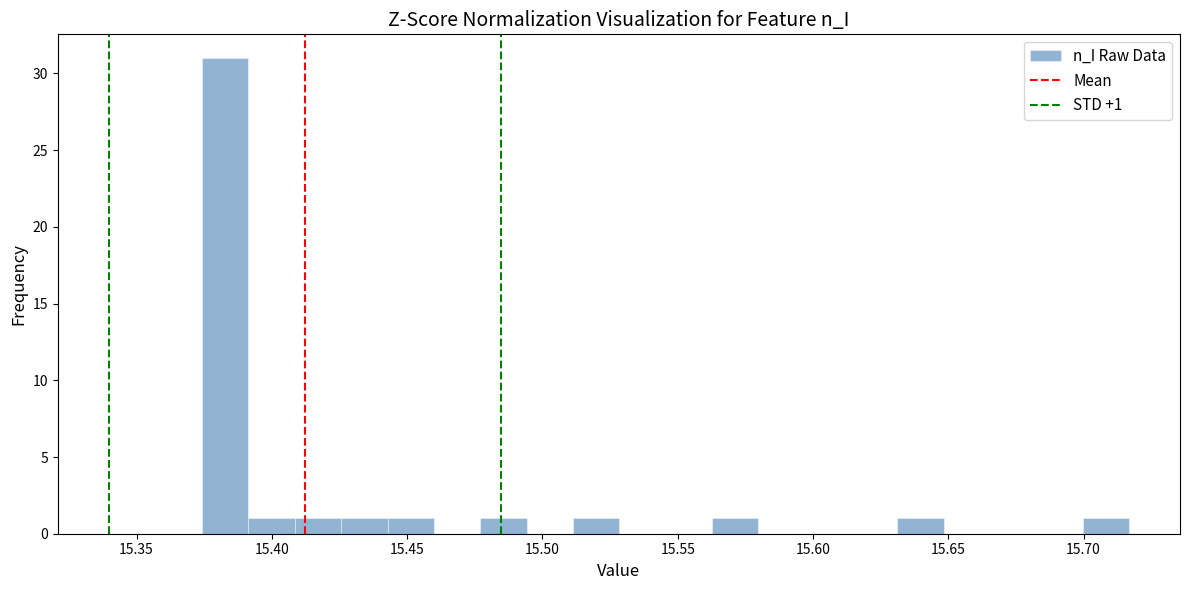

Around what value on the x-axis is the tallest bar? Give the approximate position of its centre, as read against the axis.

15.385